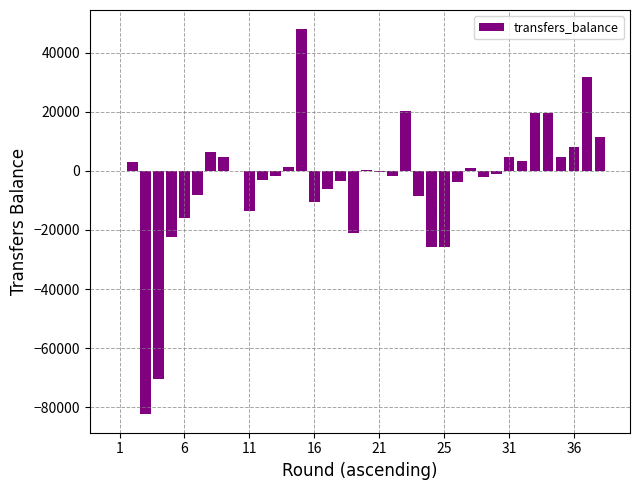

What is the sum of all values?

-140574